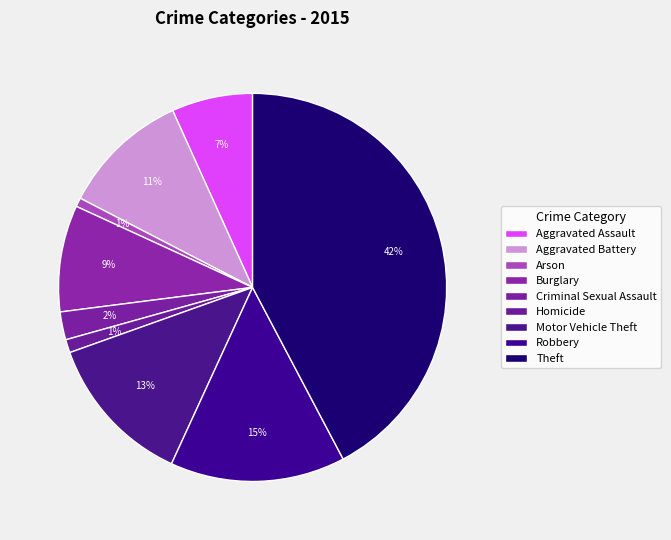

Do Robbery and Aggravated Battery together represent more than half of the pie?

No